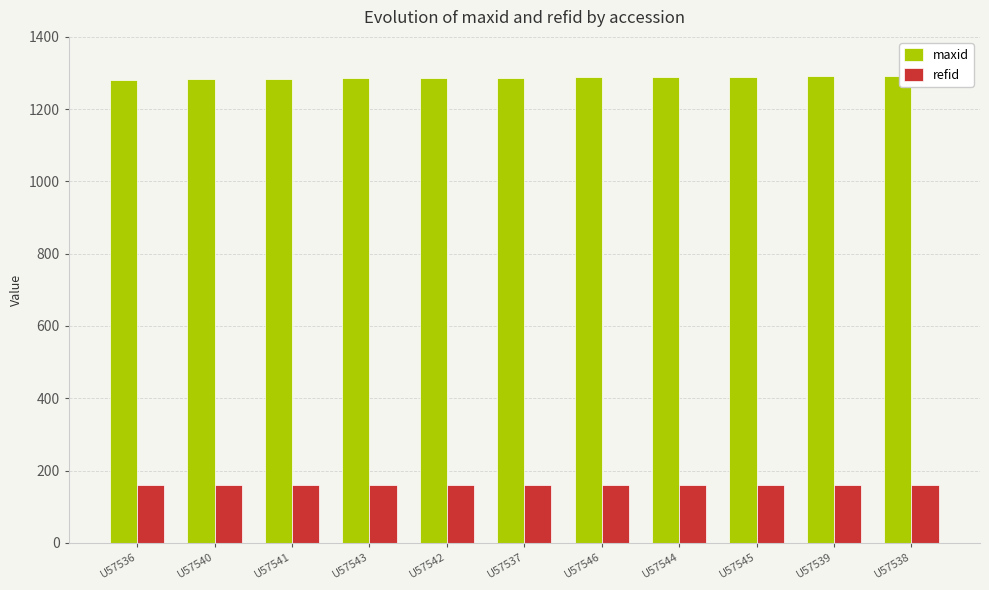

What is the highest value of the maxid series?

1292